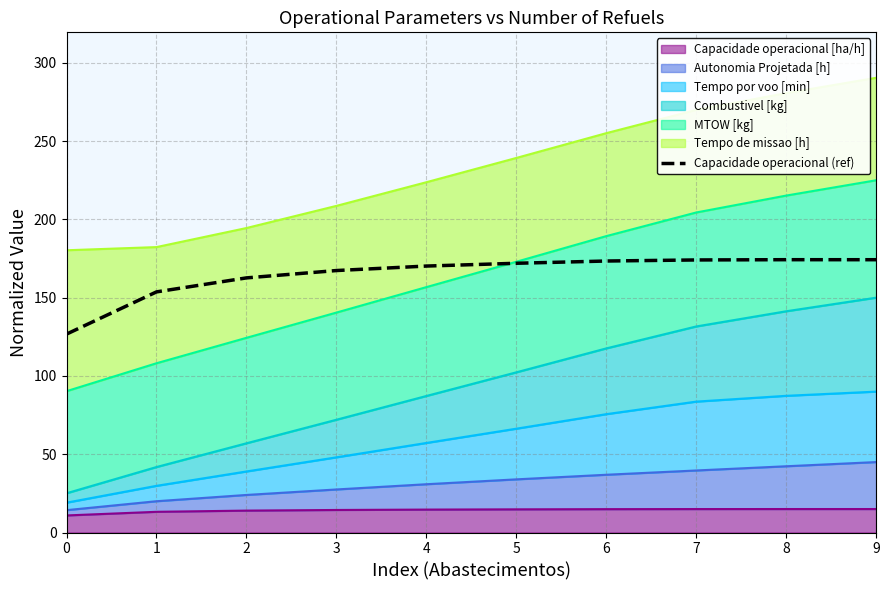

Rank the categories by value from lowest to highest.

0, 1, 2, 3, 4, 5, 6, 7, 9, 8